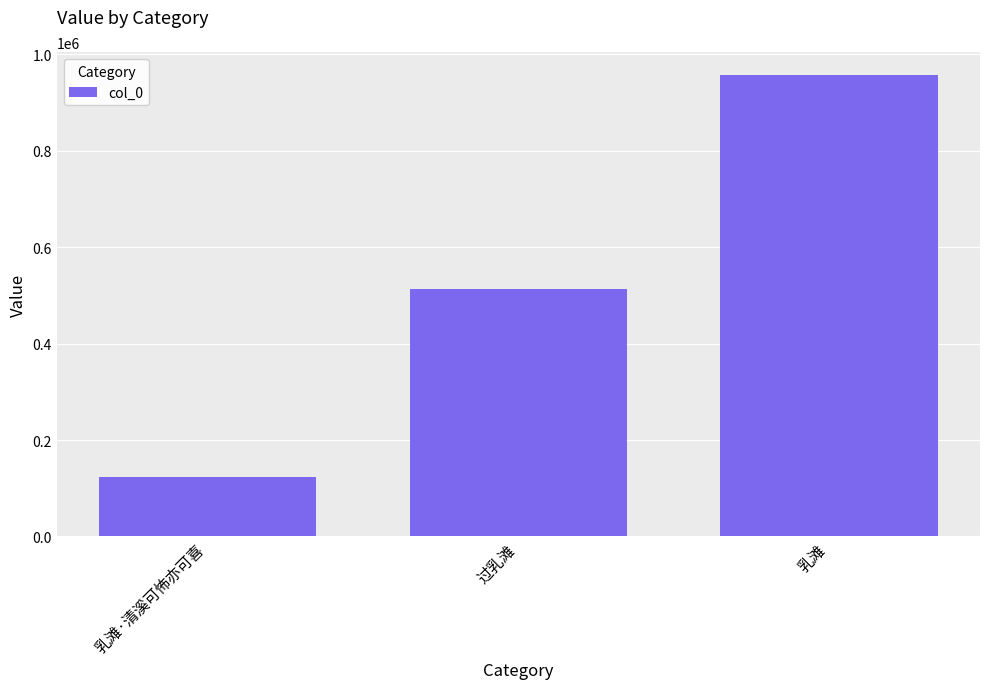

At which label is the value closest to 539820?

过乳滩